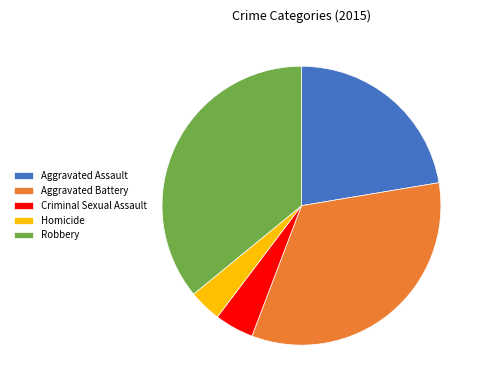

Count the number of slices in the pie.

5